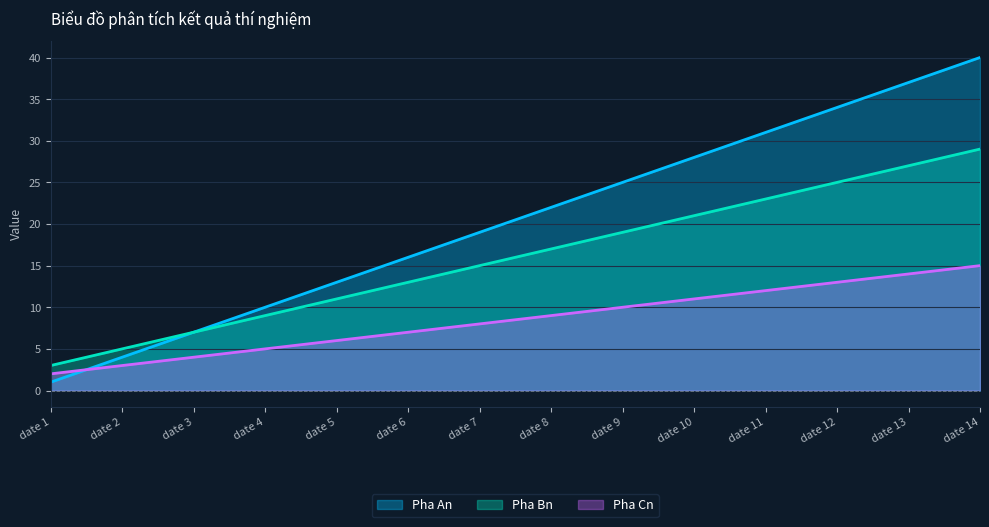

Reading left to right, transcribe all the data shown in this chart.

Pha An: date 1=1	date 2=4	date 3=7	date 4=10	date 5=13	date 6=16	date 7=19	date 8=22	date 9=25	date 10=28	date 11=31	date 12=34	date 13=37	date 14=40
Pha Bn: date 1=3	date 2=5	date 3=7	date 4=9	date 5=11	date 6=13	date 7=15	date 8=17	date 9=19	date 10=21	date 11=23	date 12=25	date 13=27	date 14=29
Pha Cn: date 1=2	date 2=3	date 3=4	date 4=5	date 5=6	date 6=7	date 7=8	date 8=9	date 9=10	date 10=11	date 11=12	date 12=13	date 13=14	date 14=15